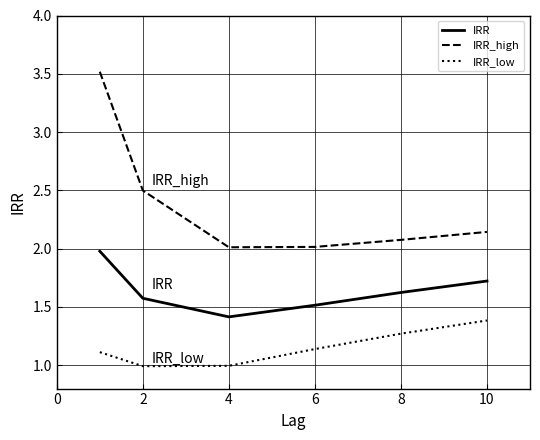

List the series in order of their peak value, lowest first.

IRR_low, IRR, IRR_high